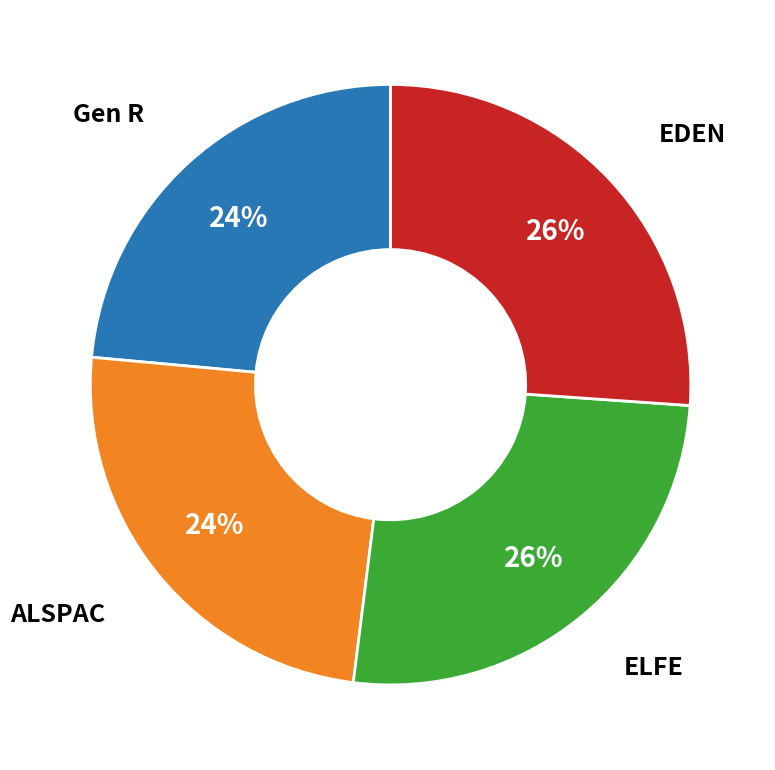

To the nearest percent, what is the average slice percentage?

25%